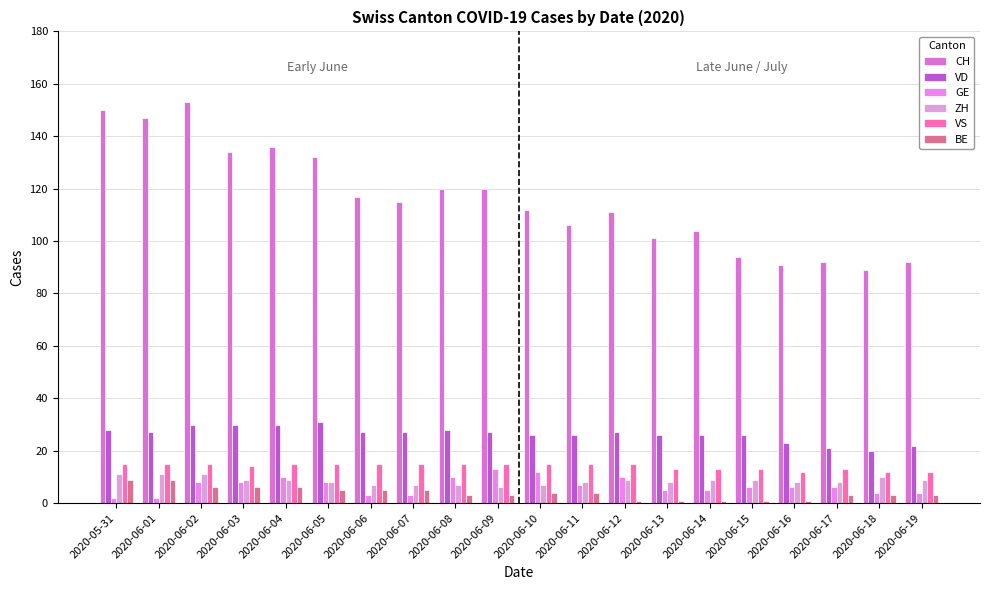

The value of BE at 2020-06-01 is 13. True or false?

False